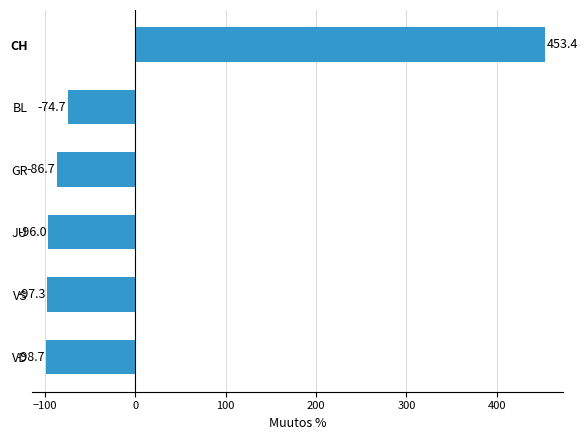

What is the minimum value shown in the chart?

-98.7